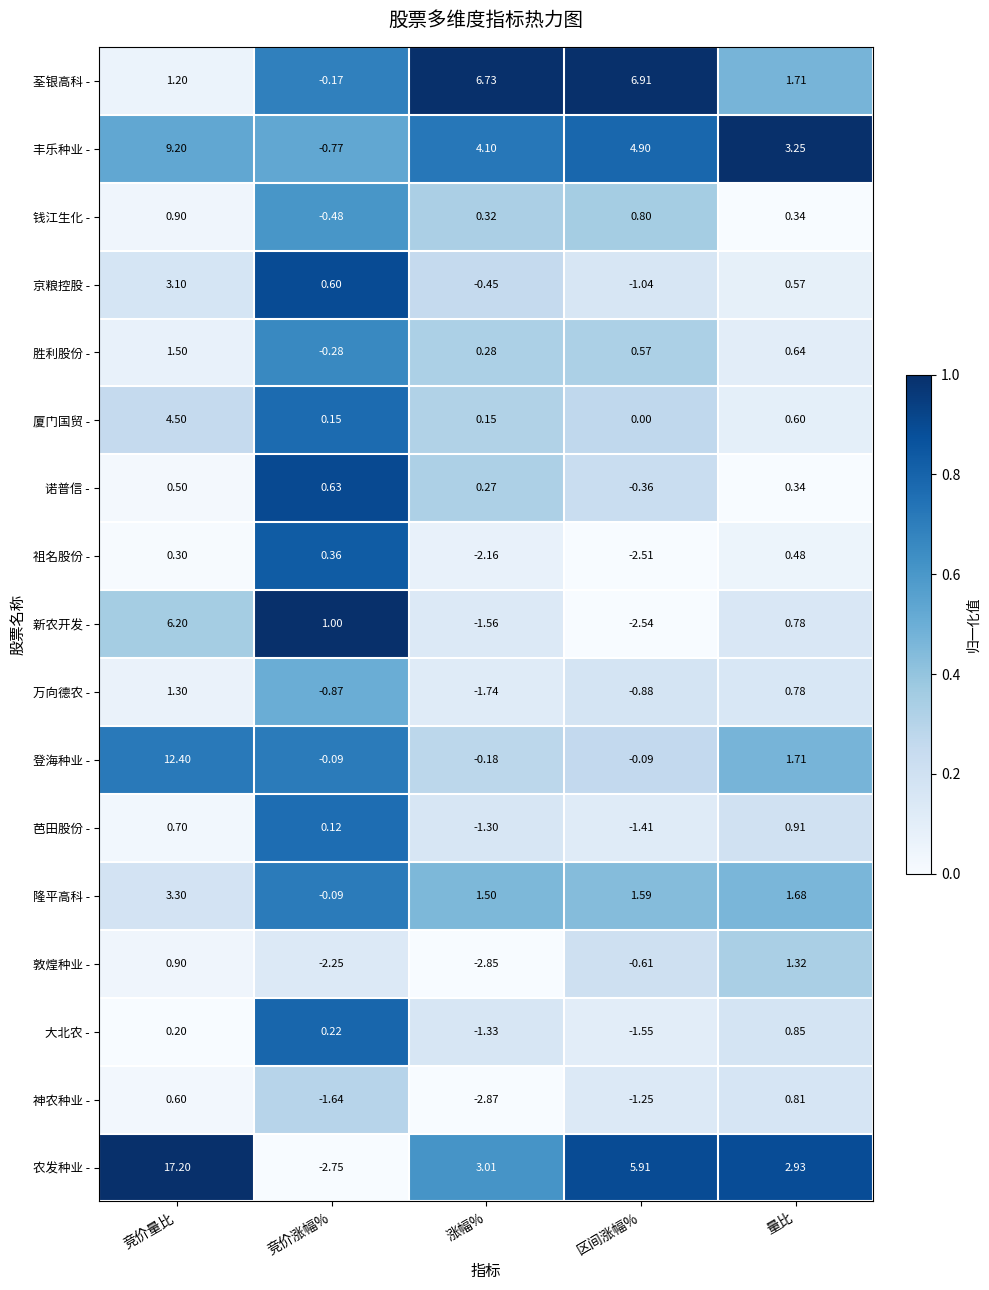

Rank the series by their maximum value, from highest to lowest.

农发种业 -, 登海种业 -, 丰乐种业 -, 荃银高科 -, 新农开发 -, 厦门国贸 -, 隆平高科 -, 京粮控股 -, 胜利股份 -, 敦煌种业 -, 万向德农 -, 芭田股份 -, 钱江生化 -, 大北农 -, 神农种业 -, 诺普信 -, 祖名股份 -